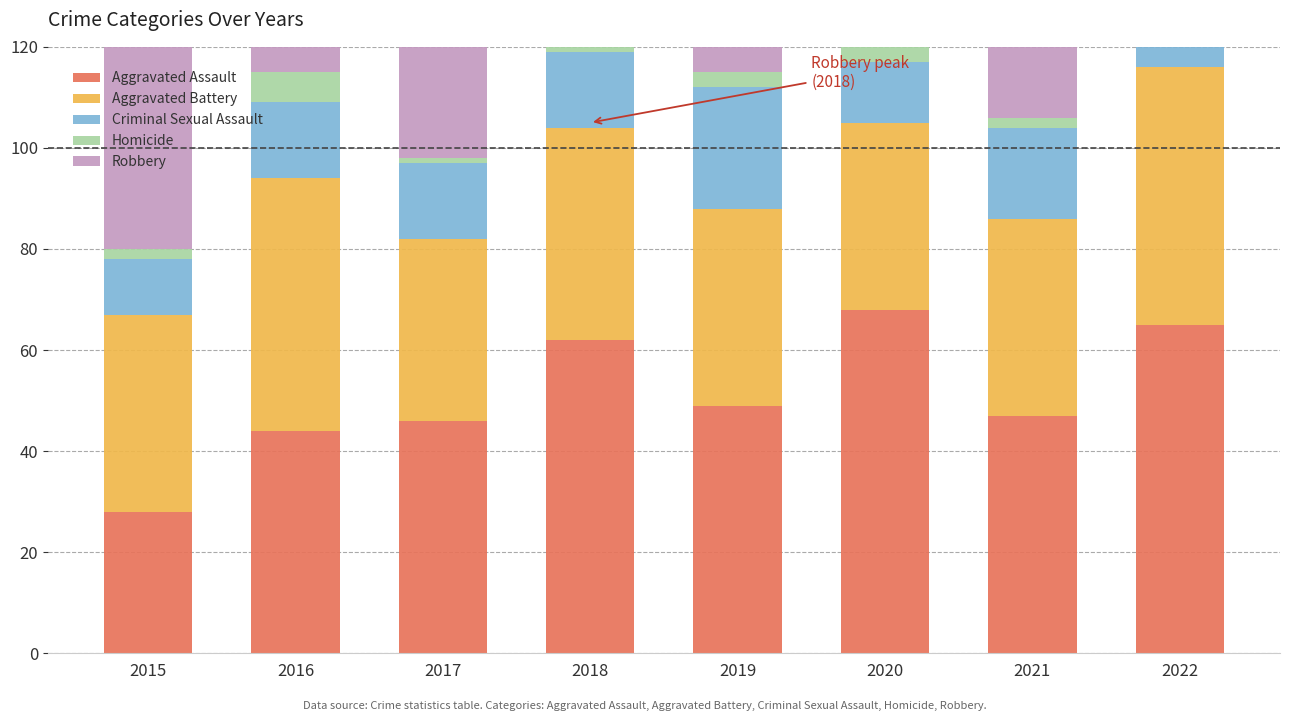

How many data points in Homicide are less than 3?

3